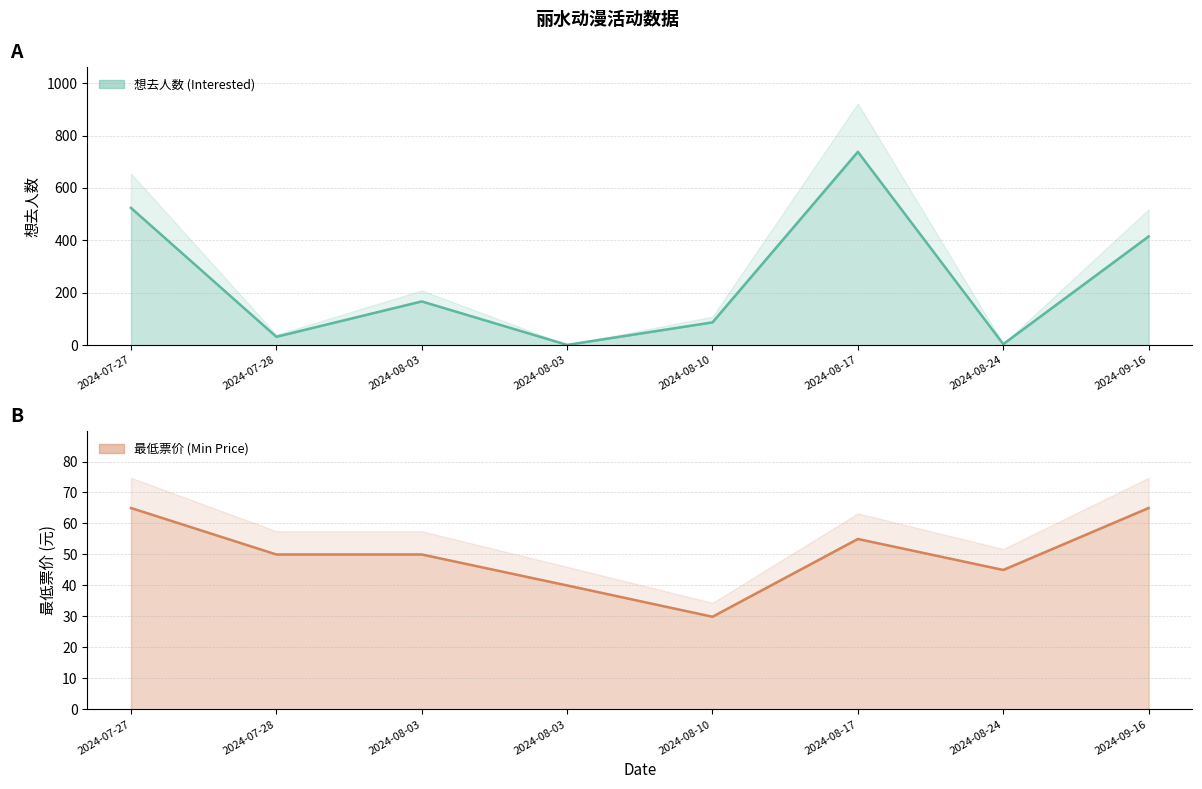

After their last crossing, which series has the higher values: 最低票价 (Min Price) or 想去人数 (Interested)?

想去人数 (Interested)